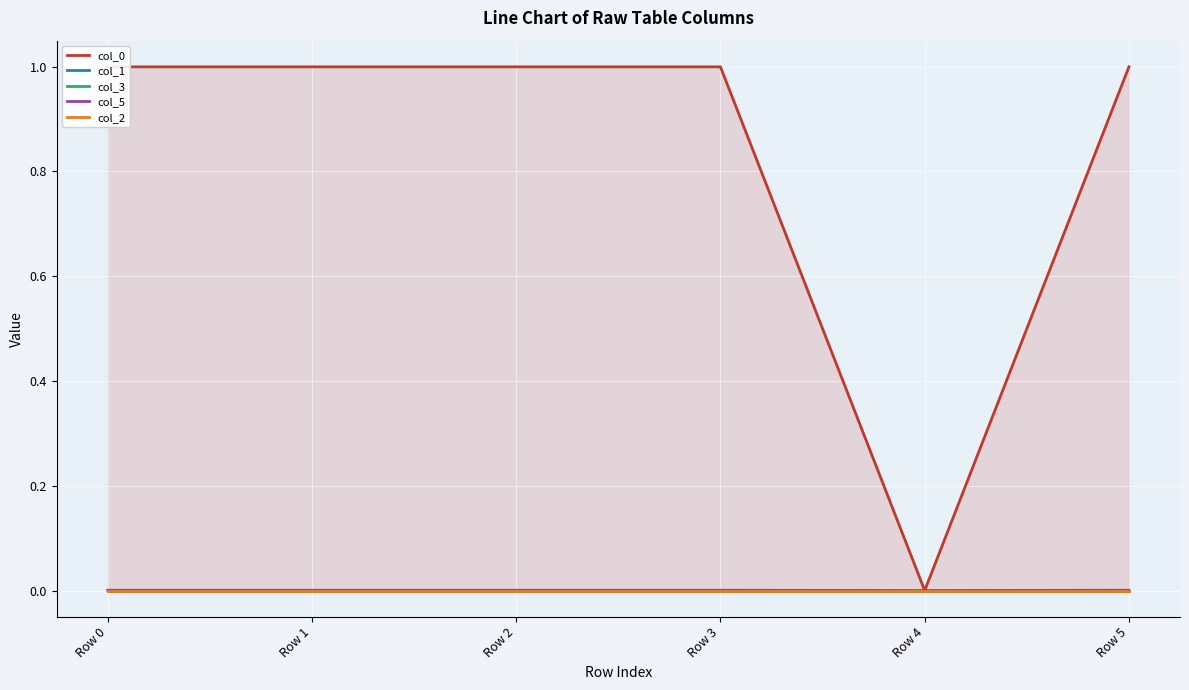

Which series has the largest total across all categories?

col_0